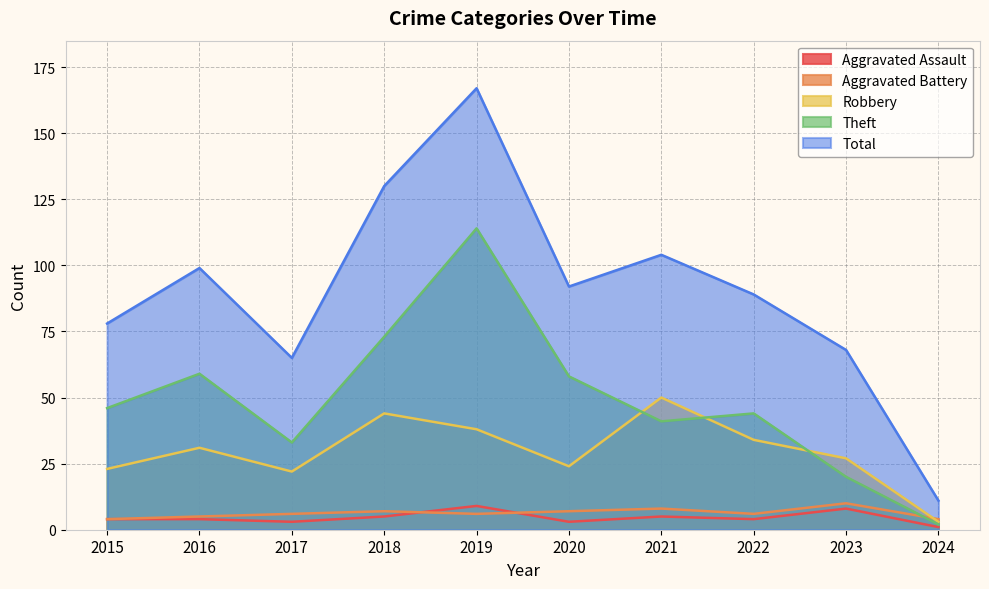

In Robbery, how many points are lower than both neighbors (excluding endpoints)?

2